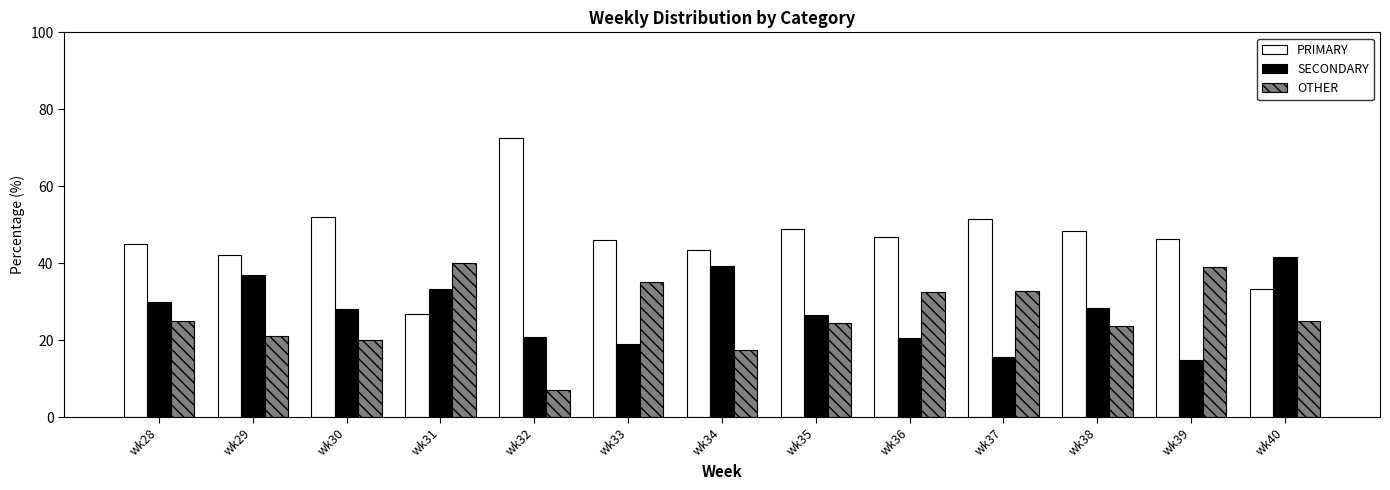

How many bars are there in total?

39